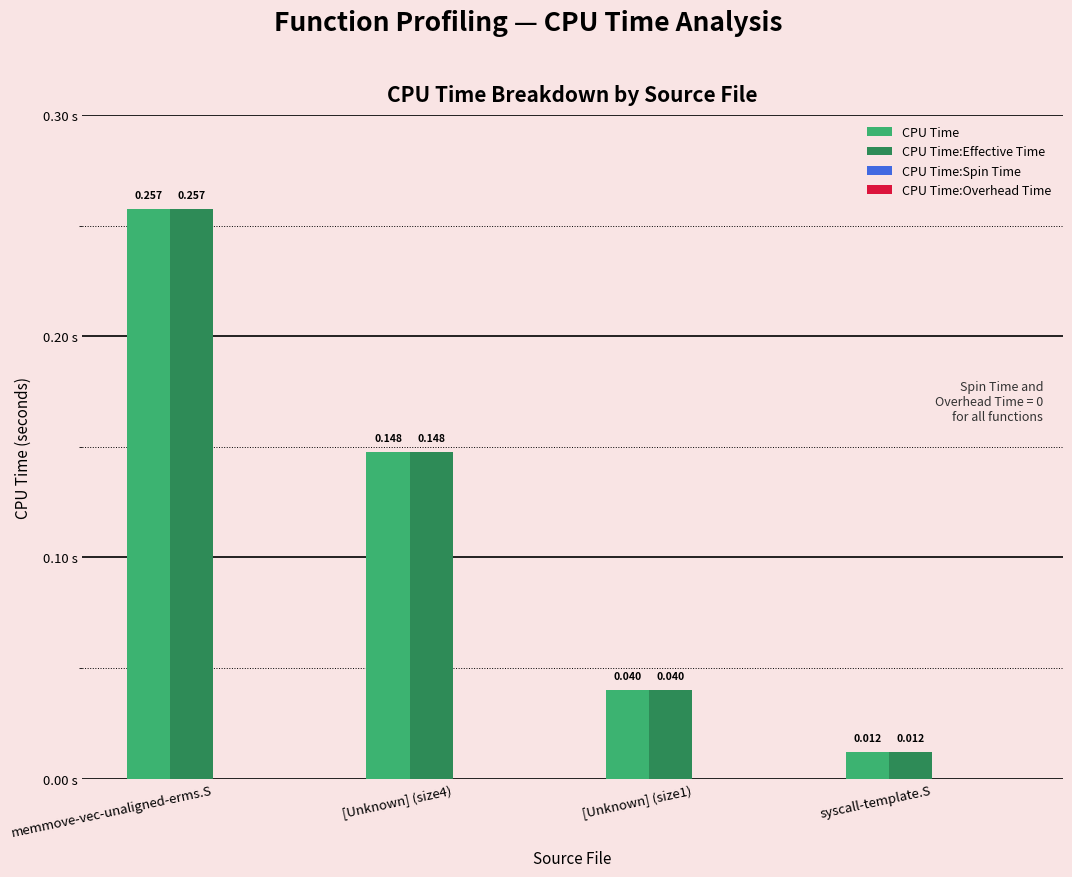

At which label is CPU Time closest to 0?

syscall-template.S